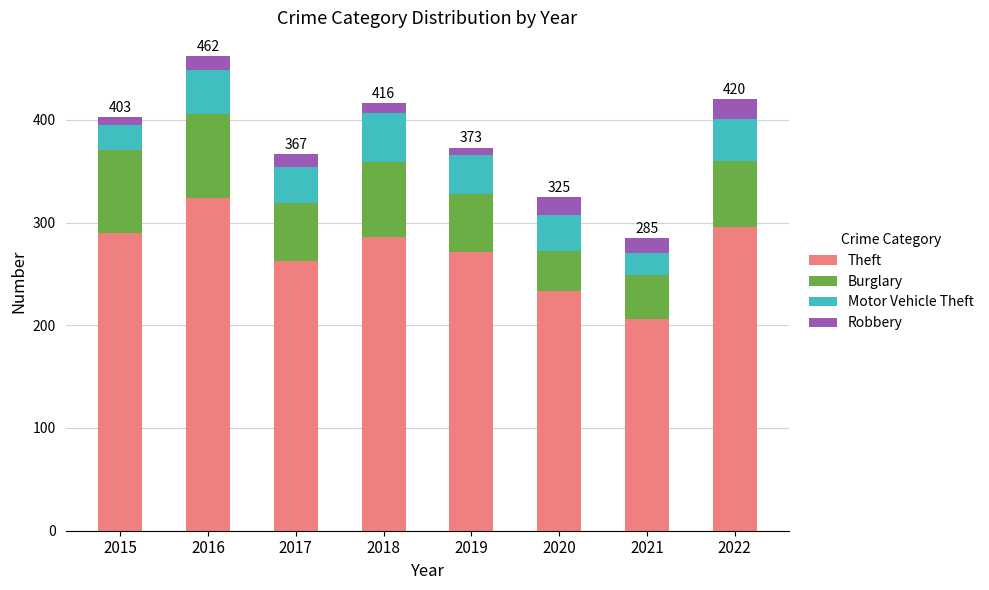

What is the maximum value for Theft?

324